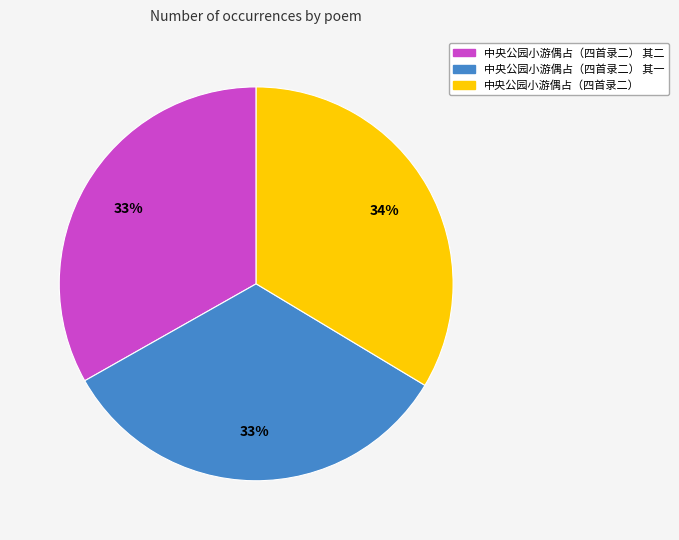

To the nearest percent, what is the average slice percentage?

33%